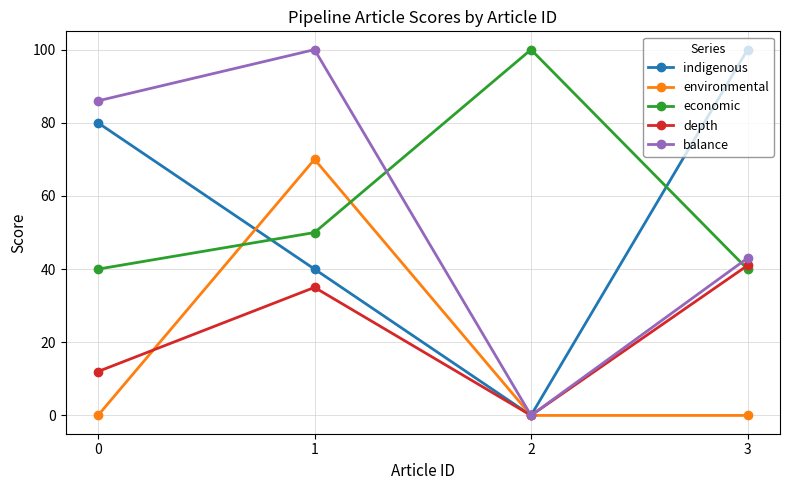

List the labels in order of depth value, smallest first.

2, 0, 1, 3